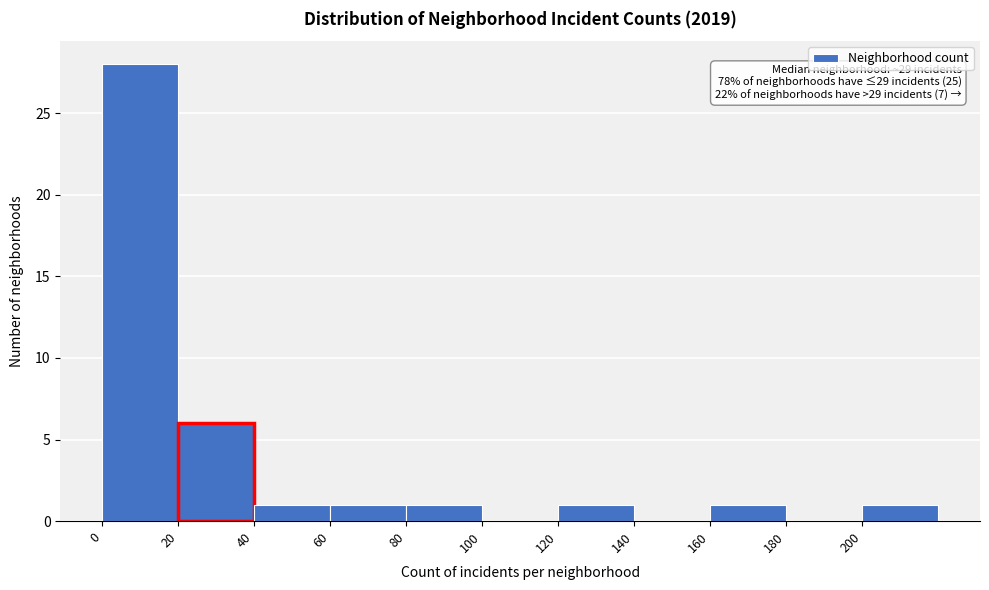

Which range on the x-axis has the tallest bar?

0 to 20